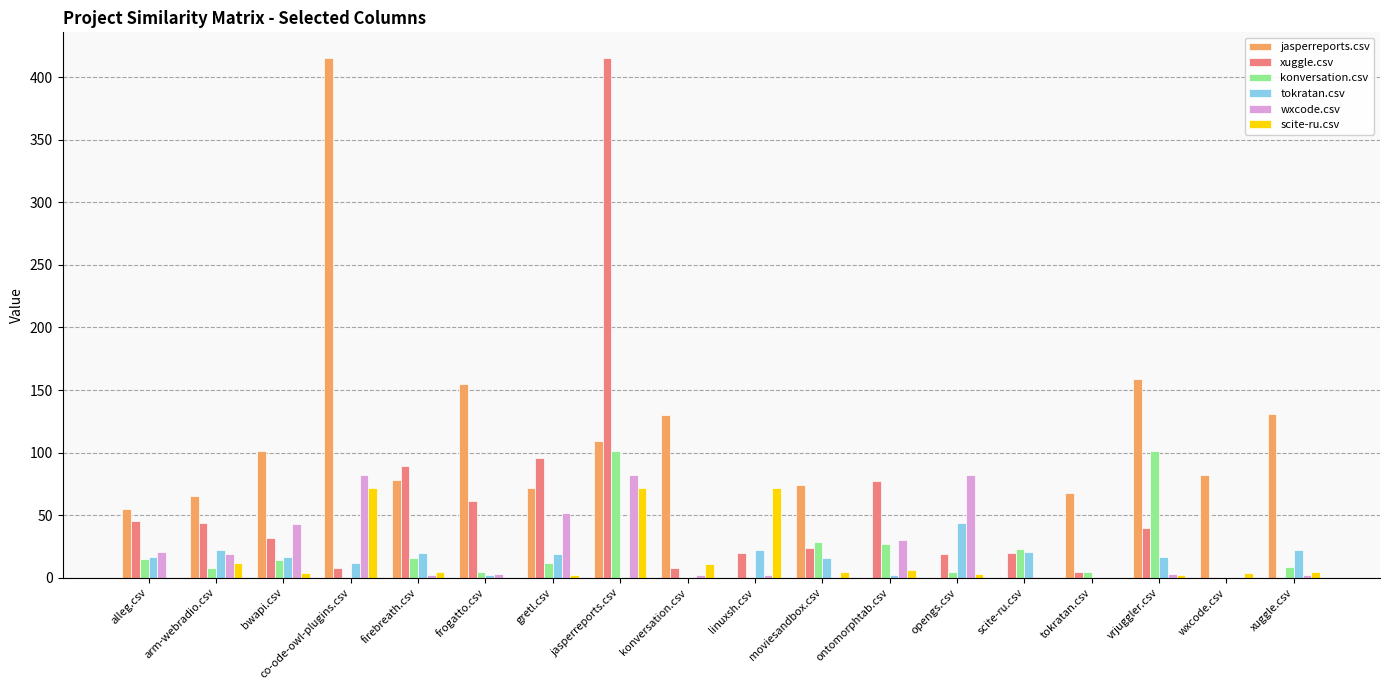

What is the maximum value shown in the chart?

415